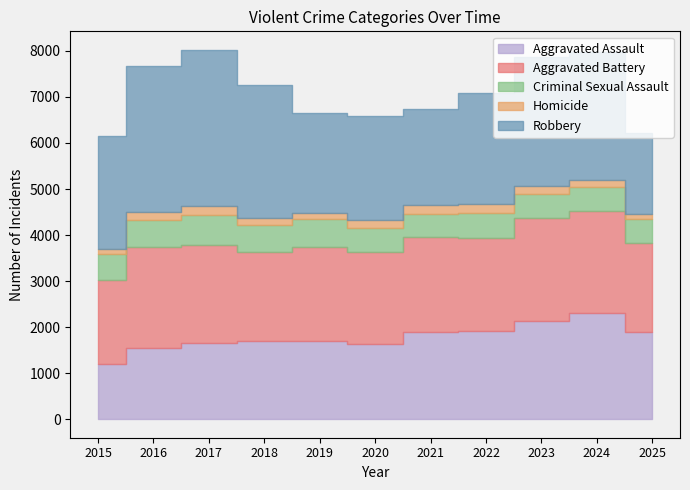

The value of Criminal Sexual Assault at 2015 is 171. True or false?

False